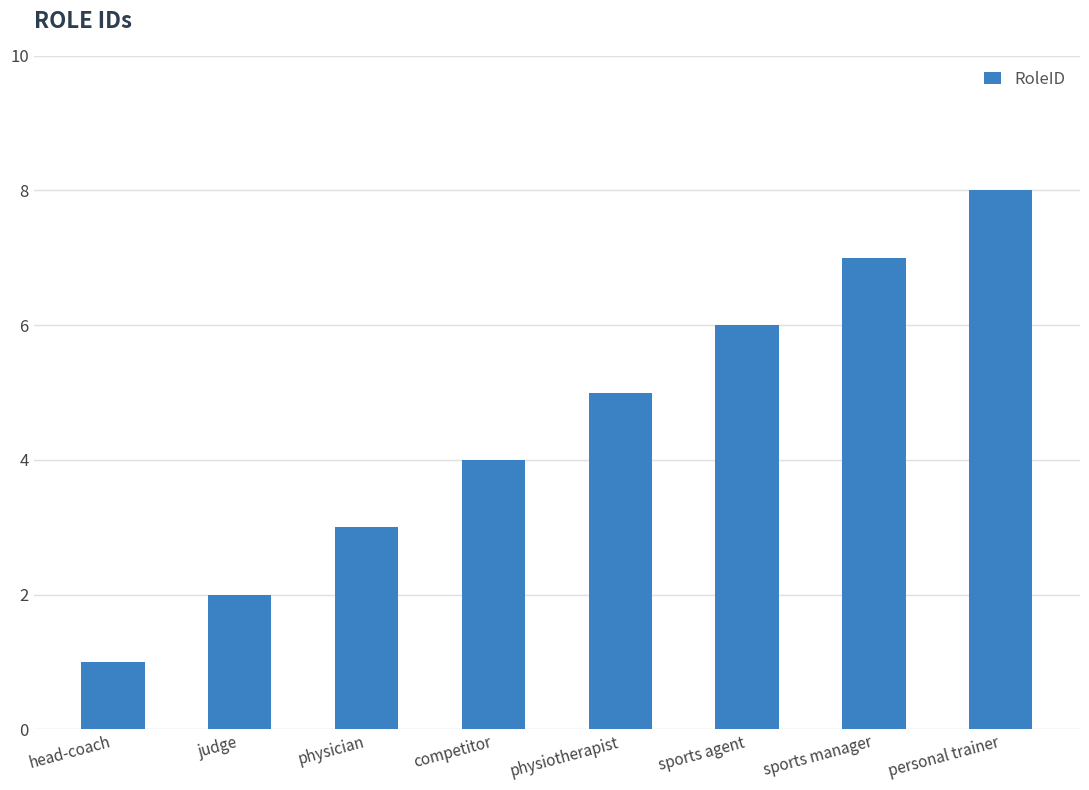

Reading left to right, list all the values displayed in this chart.

head-coach=1	judge=2	physician=3	competitor=4	physiotherapist=5	sports agent=6	sports manager=7	personal trainer=8